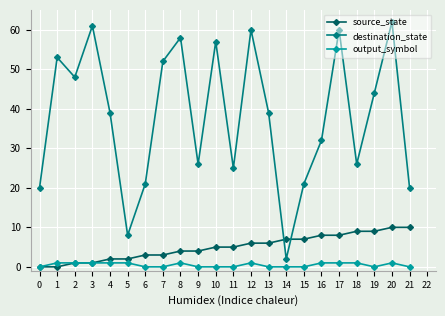

The value of source_state at 4 is 2. True or false?

True